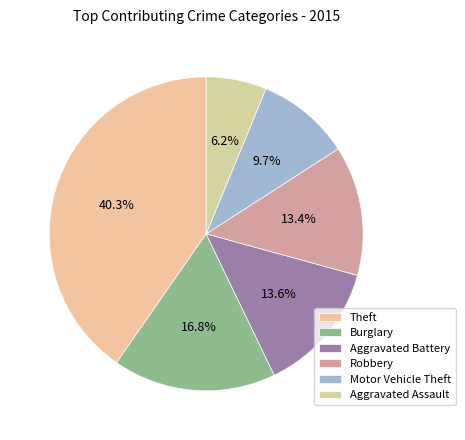

How many segments does this pie chart have?

6